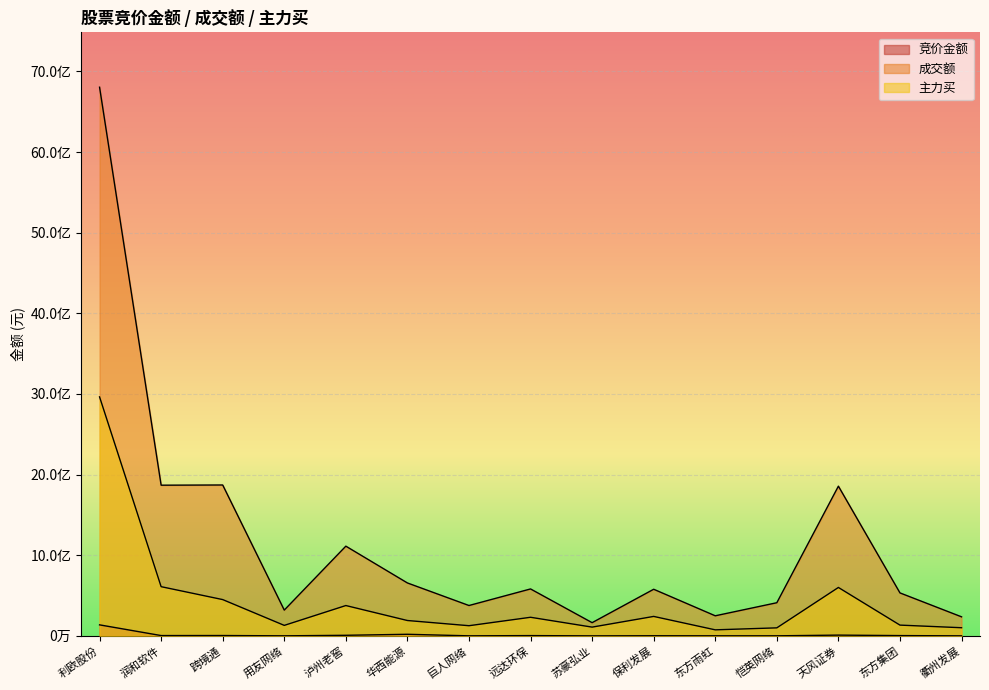

At how many categories does at least one series exceed 3226426958?

1